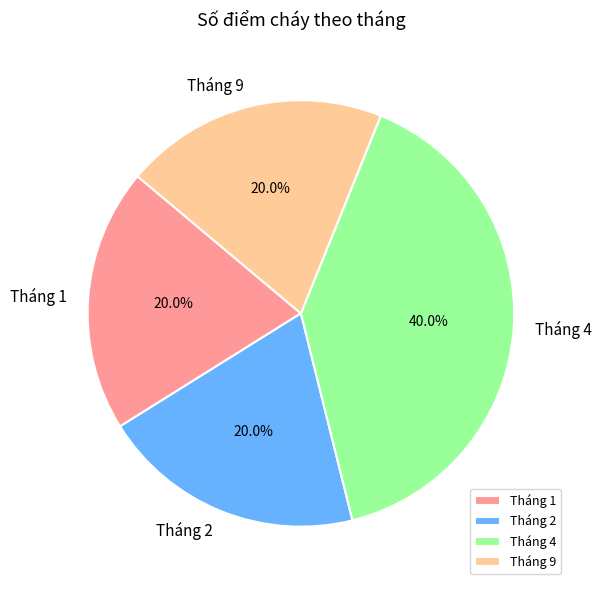

What percentage do Tháng 9 and Tháng 1 together represent?

40.0%